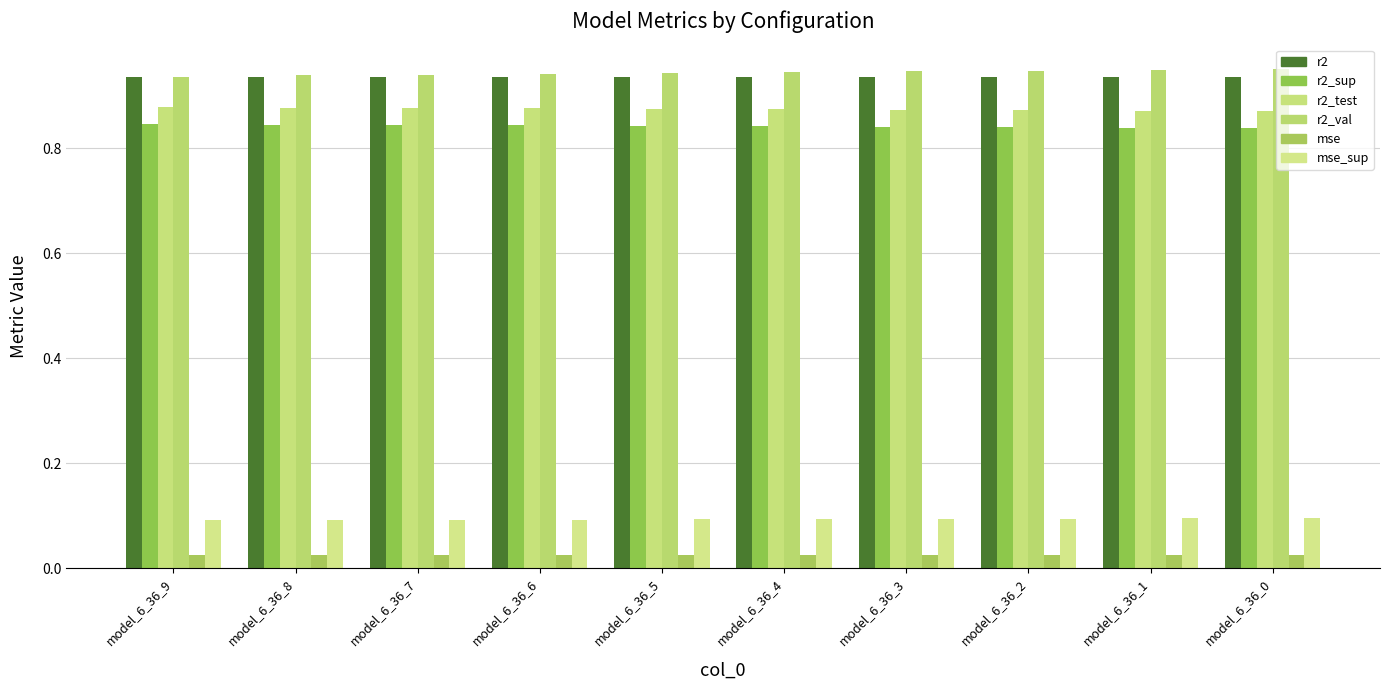

At which label does r2_sup reach its peak?

model_6_36_9